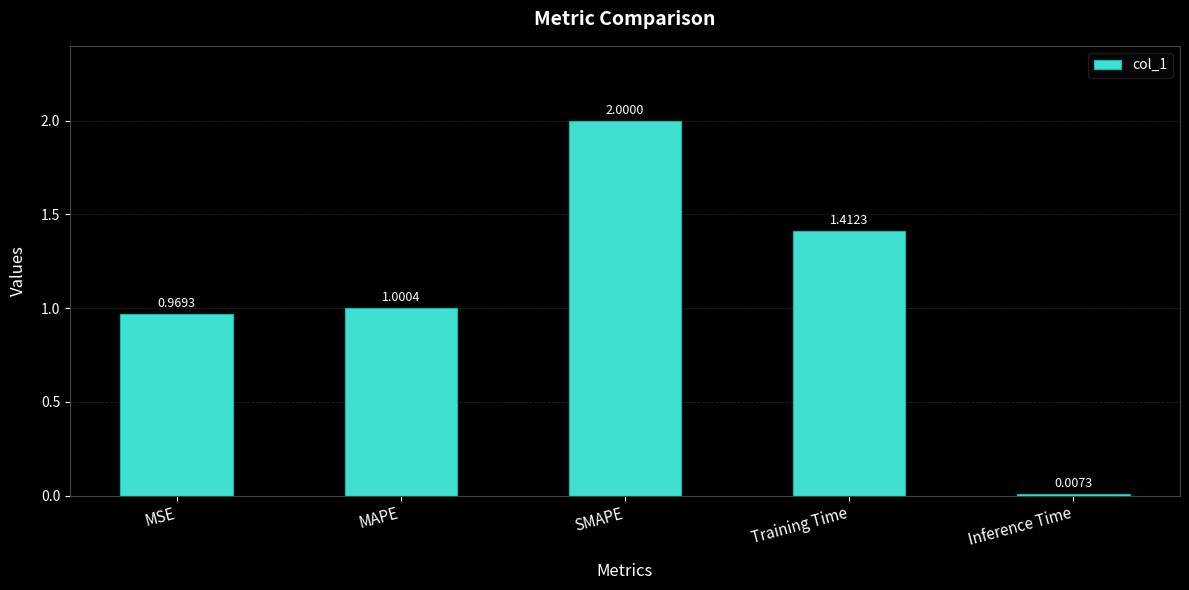

What position from the right is Inference Time?

1